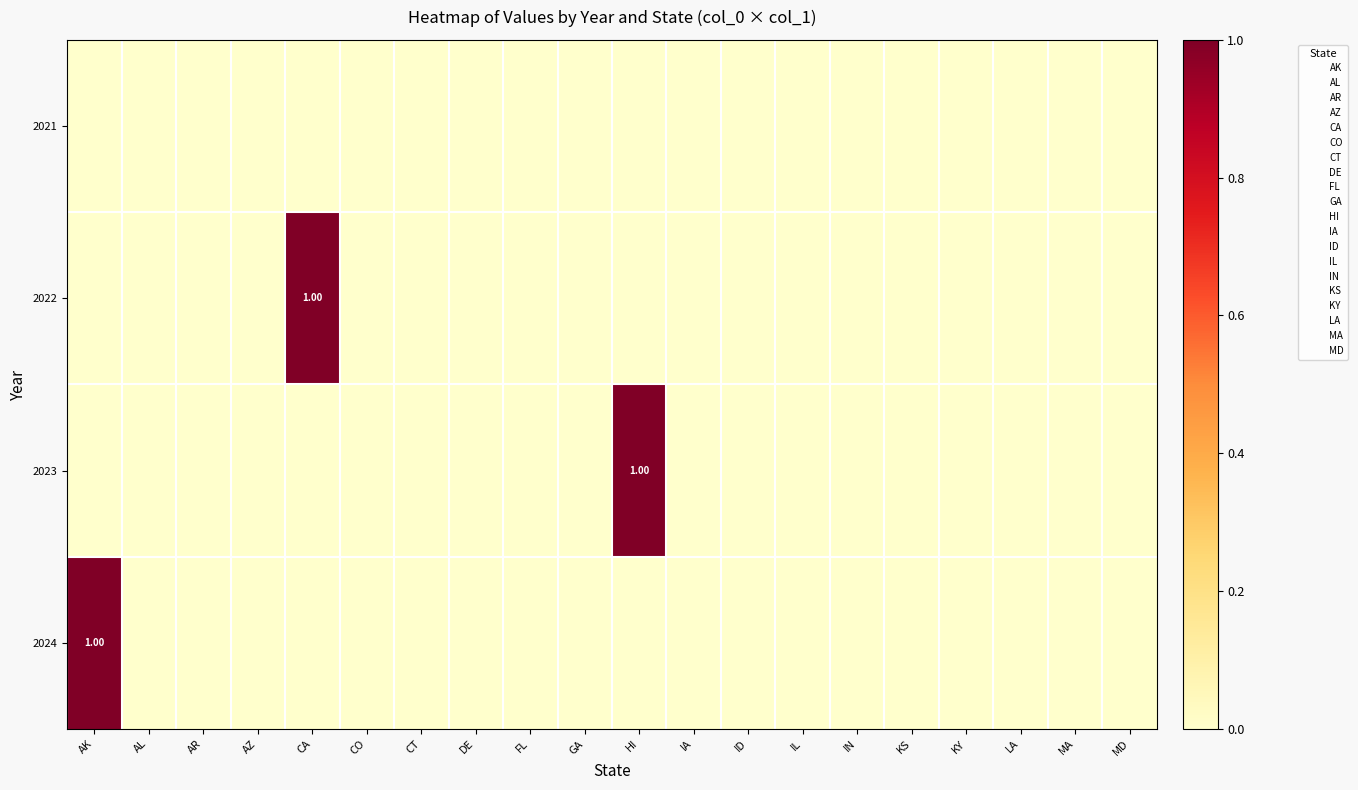

At how many categories does at least one series exceed 0?

3